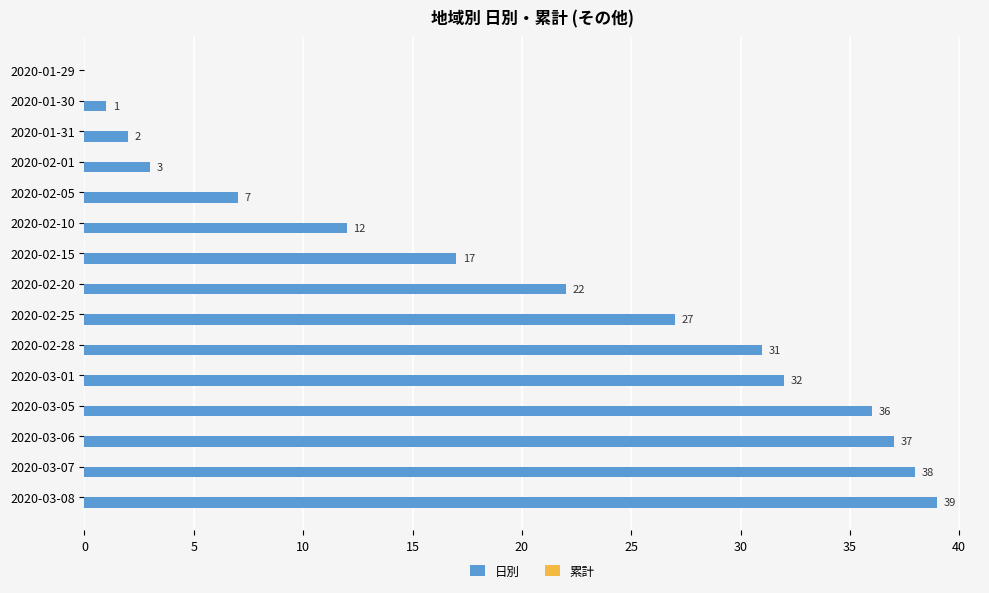

Are the bars horizontal?

Yes